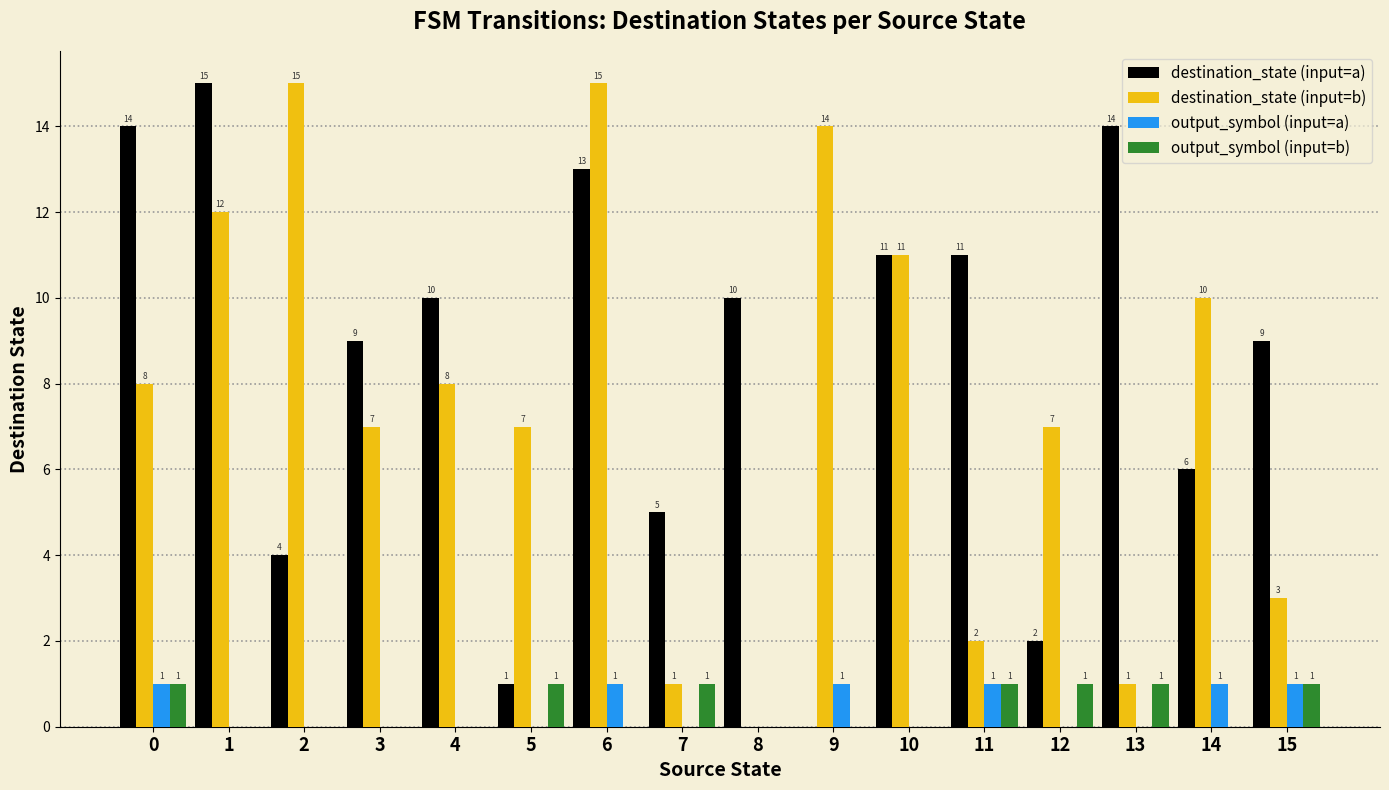

How many values in output_symbol (input=a) are above zero?

6